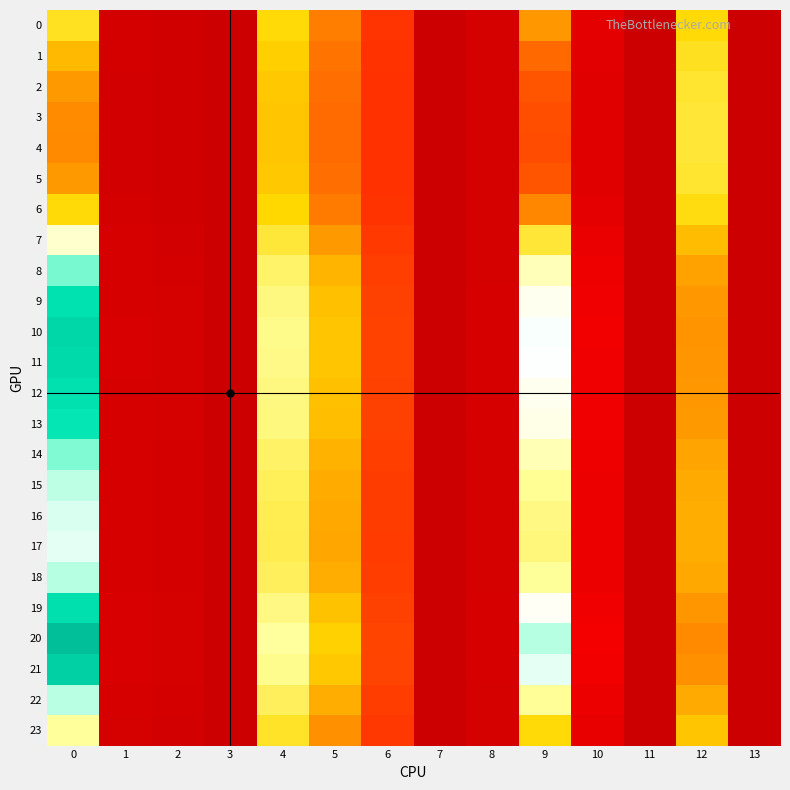

Reading right to left, extract all data points from this chart.

0: 13=0.0	12=1.3	11=0.0	10=0.2	9=1.1	8=0.1	7=0.0	6=0.7	5=1.0	4=1.3	3=0.0	2=0.1	1=0.1	0=1.4
1: 13=0.0	12=1.4	11=0.0	10=0.2	9=1.0	8=0.1	7=0.0	6=0.7	5=1.0	4=1.3	3=0.0	2=0.1	1=0.1	0=1.2
2: 13=0.0	12=1.4	11=0.0	10=0.2	9=0.9	8=0.1	7=0.0	6=0.7	5=1.0	4=1.3	3=0.0	2=0.1	1=0.1	0=1.1
3: 13=0.0	12=1.4	11=0.0	10=0.2	9=0.8	8=0.1	7=0.0	6=0.7	5=1.0	4=1.2	3=0.0	2=0.0	1=0.1	0=1.1
4: 13=0.0	12=1.4	11=0.0	10=0.2	9=0.8	8=0.1	7=0.0	6=0.7	5=1.0	4=1.2	3=0.0	2=0.0	1=0.1	0=1.1
5: 13=0.0	12=1.4	11=0.0	10=0.2	9=0.9	8=0.1	7=0.0	6=0.7	5=1.0	4=1.3	3=0.0	2=0.1	1=0.1	0=1.1
6: 13=0.0	12=1.3	11=0.0	10=0.2	9=1.1	8=0.1	7=0.0	6=0.7	5=1.0	4=1.3	3=0.0	2=0.1	1=0.1	0=1.3
7: 13=0.0	12=1.2	11=0.0	10=0.3	9=1.4	8=0.1	7=0.0	6=0.7	5=1.1	4=1.4	3=0.0	2=0.1	1=0.1	0=1.7
8: 13=0.0	12=1.1	11=0.0	10=0.3	9=1.7	8=0.1	7=0.0	6=0.8	5=1.2	4=1.5	3=0.0	2=0.1	1=0.1	0=2.1
9: 13=0.0	12=1.1	11=0.0	10=0.4	9=1.8	8=0.1	7=0.0	6=0.8	5=1.2	4=1.6	3=0.0	2=0.1	1=0.1	0=2.2
10: 13=0.0	12=1.1	11=0.0	10=0.4	9=1.9	8=0.1	7=0.0	6=0.8	5=1.3	4=1.6	3=0.0	2=0.1	1=0.1	0=2.3
11: 13=0.0	12=1.1	11=0.0	10=0.4	9=1.9	8=0.1	7=0.0	6=0.8	5=1.2	4=1.6	3=0.0	2=0.1	1=0.1	0=2.2
12: 13=0.0	12=1.1	11=0.0	10=0.4	9=1.8	8=0.1	7=0.0	6=0.8	5=1.2	4=1.6	3=0.0	2=0.1	1=0.1	0=2.2
13: 13=0.0	12=1.1	11=0.0	10=0.3	9=1.8	8=0.1	7=0.0	6=0.8	5=1.2	4=1.6	3=0.0	2=0.1	1=0.1	0=2.2
14: 13=0.0	12=1.1	11=0.0	10=0.3	9=1.7	8=0.1	7=0.0	6=0.8	5=1.2	4=1.5	3=0.0	2=0.1	1=0.1	0=2.0
15: 13=0.0	12=1.2	11=0.0	10=0.3	9=1.6	8=0.1	7=0.0	6=0.8	5=1.2	4=1.5	3=0.0	2=0.1	1=0.1	0=2.0
16: 13=0.0	12=1.2	11=0.0	10=0.3	9=1.6	8=0.1	7=0.0	6=0.8	5=1.2	4=1.5	3=0.0	2=0.1	1=0.1	0=1.9
17: 13=0.0	12=1.2	11=0.0	10=0.3	9=1.6	8=0.1	7=0.0	6=0.8	5=1.2	4=1.5	3=0.0	2=0.1	1=0.1	0=1.9
18: 13=0.0	12=1.2	11=0.0	10=0.3	9=1.6	8=0.1	7=0.0	6=0.8	5=1.2	4=1.5	3=0.0	2=0.1	1=0.1	0=2.0
19: 13=0.0	12=1.1	11=0.0	10=0.4	9=1.8	8=0.1	7=0.0	6=0.8	5=1.2	4=1.6	3=0.0	2=0.1	1=0.1	0=2.2
20: 13=0.0	12=1.1	11=0.0	10=0.4	9=2.0	8=0.1	7=0.0	6=0.8	5=1.3	4=1.6	3=0.0	2=0.1	1=0.1	0=2.4
21: 13=0.0	12=1.1	11=0.0	10=0.4	9=1.9	8=0.1	7=0.0	6=0.8	5=1.3	4=1.6	3=0.0	2=0.1	1=0.1	0=2.3
22: 13=0.0	12=1.2	11=0.0	10=0.3	9=1.6	8=0.1	7=0.0	6=0.8	5=1.2	4=1.5	3=0.0	2=0.1	1=0.1	0=2.0
23: 13=0.0	12=1.3	11=0.0	10=0.3	9=1.3	8=0.1	7=0.0	6=0.7	5=1.1	4=1.4	3=0.0	2=0.1	1=0.1	0=1.6